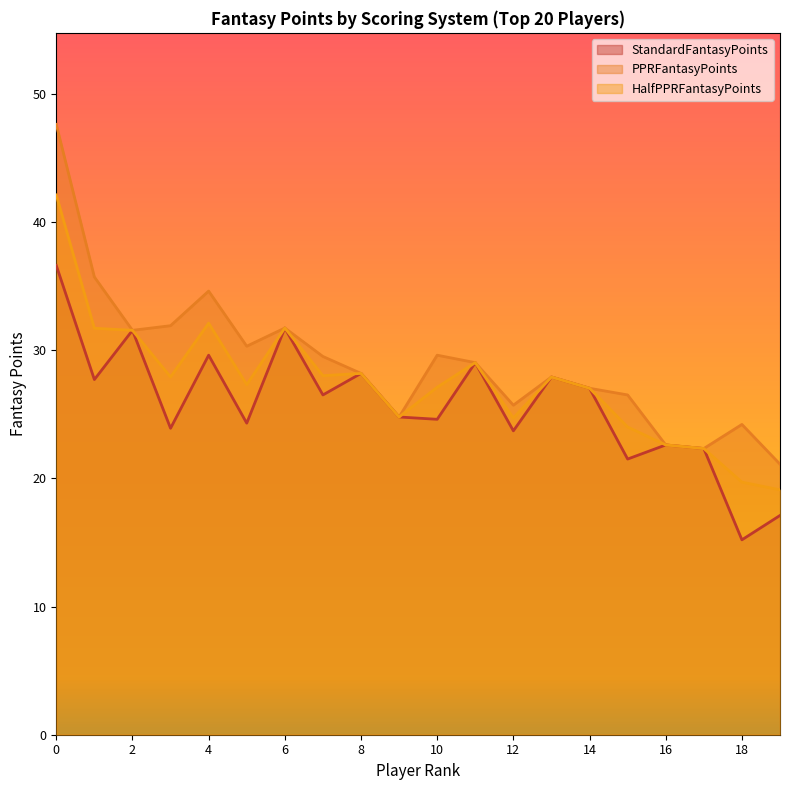

At which label does PPRFantasyPoints reach its minimum?

19